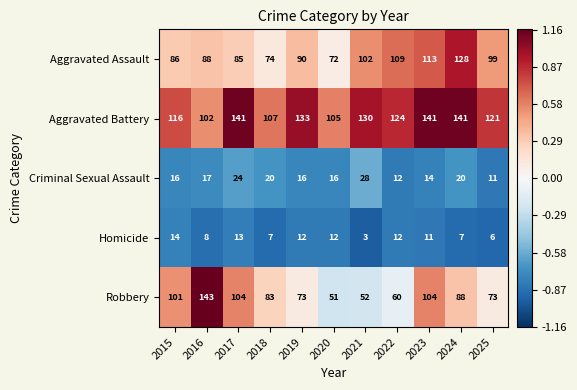

What is the highest value of the Homicide series?

14